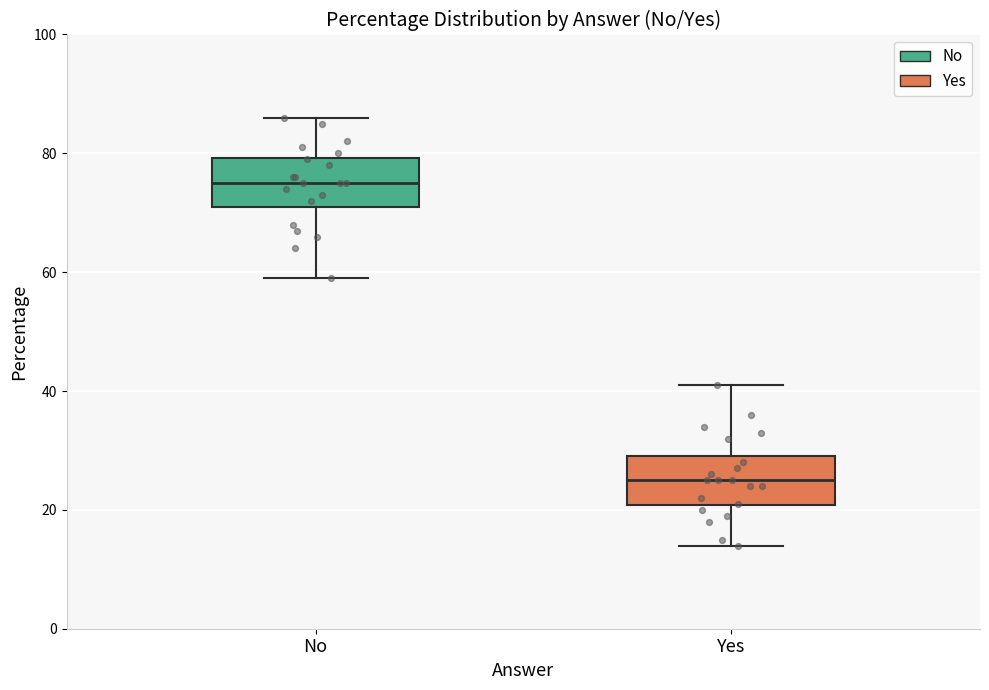

Reading left to right, read every box against the y-axis: the position of its median line, the range the box covers, and the ends of its whiskers. The values are not printed on the chart, so give them approximately, as read against the axis.

No: median 76, box 72 to 80, whiskers 60 to 86
Yes: median 26, box 20 to 30, whiskers 14 to 42